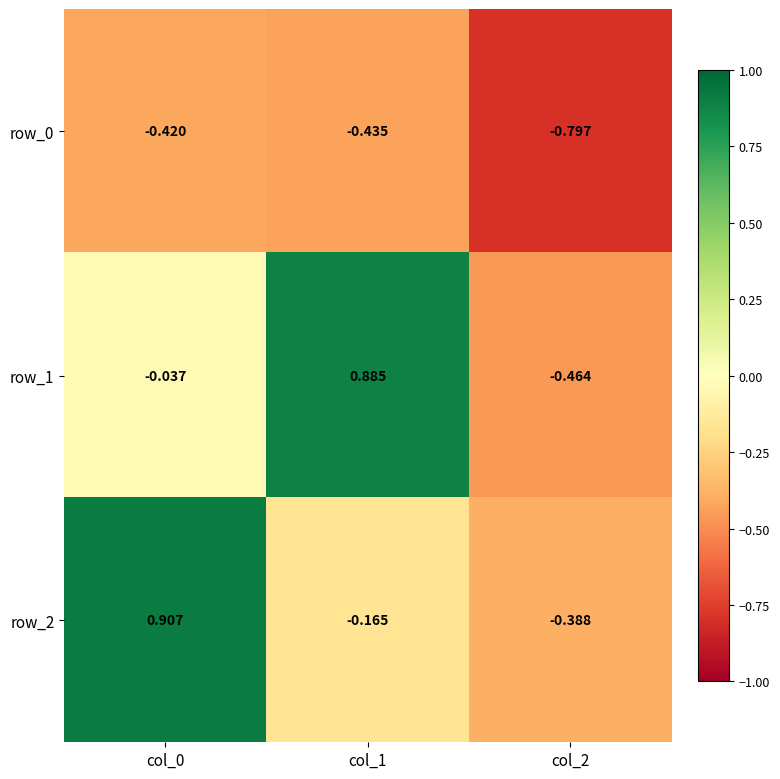

Is the value of row_1 at col_0 greater than the value of row_0 at col_2?

Yes